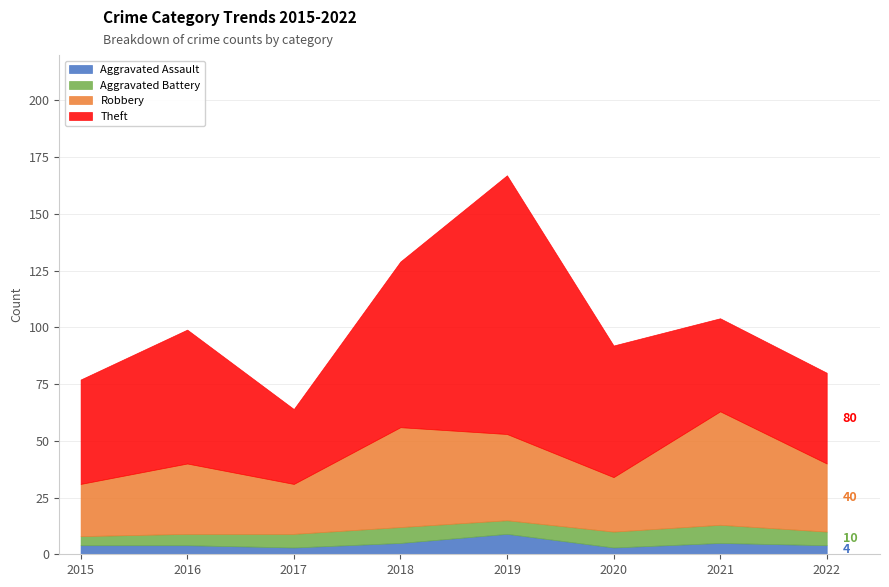

How many interior local peaks does the Aggravated Battery series have?

2